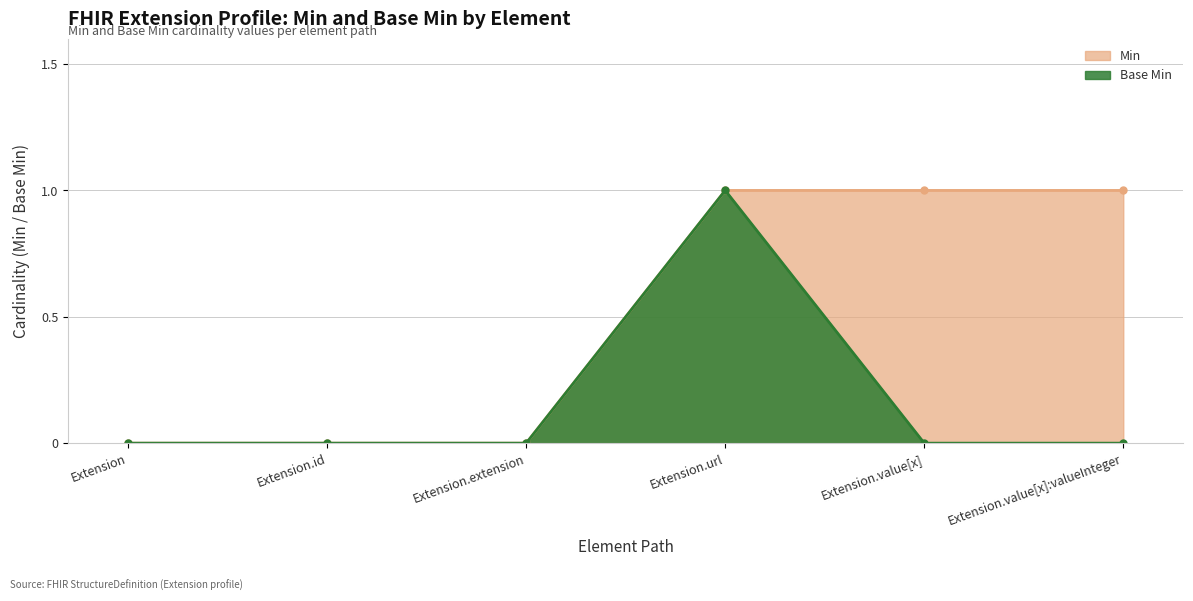

What is the maximum value for Min?

1